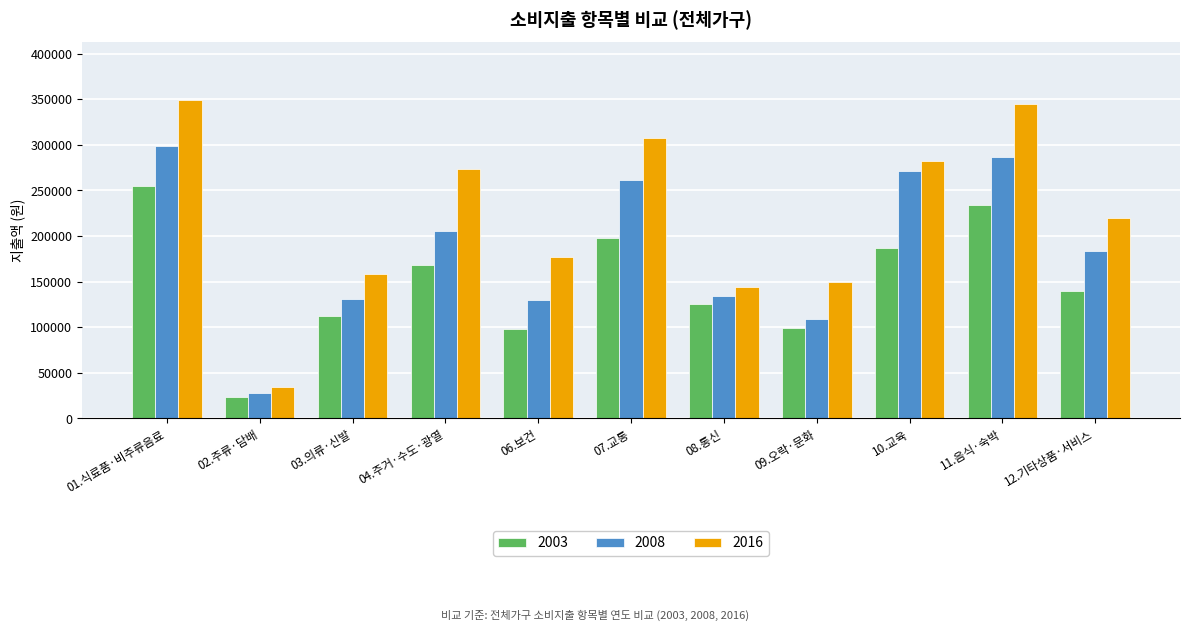

Is it true that 2003 equals 168153 at 04.주거·수도·광열?

True